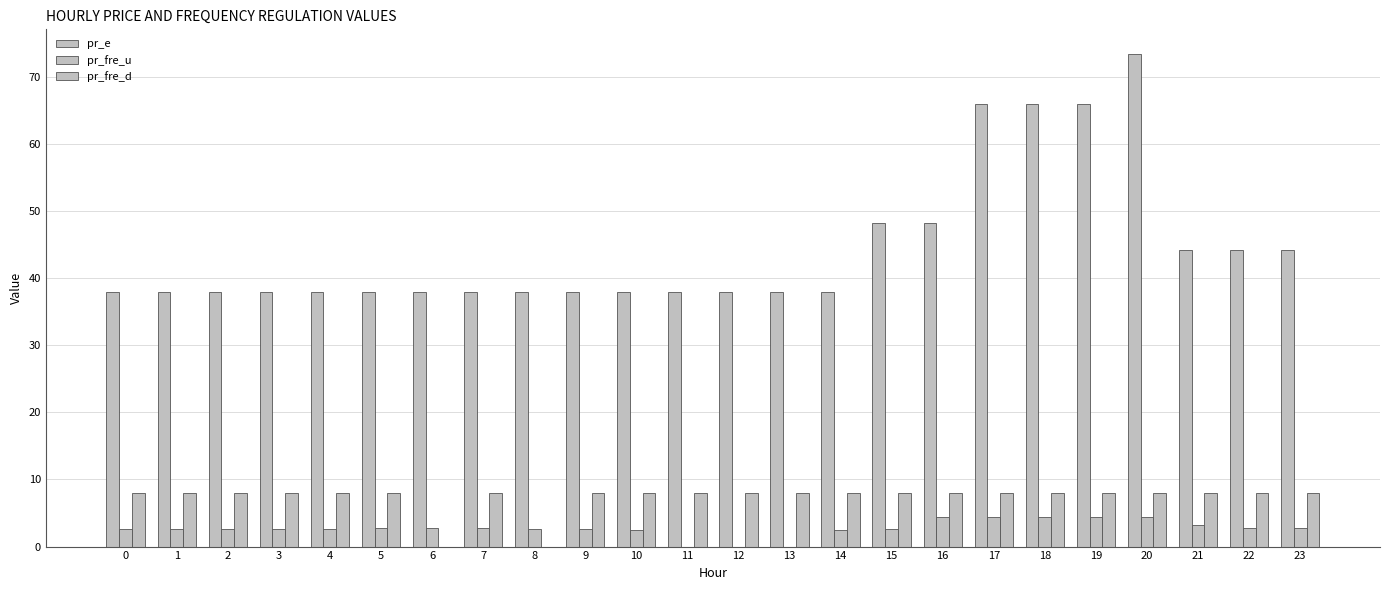

Rank the series at 2 from lowest to highest value.

pr_fre_u, pr_fre_d, pr_e